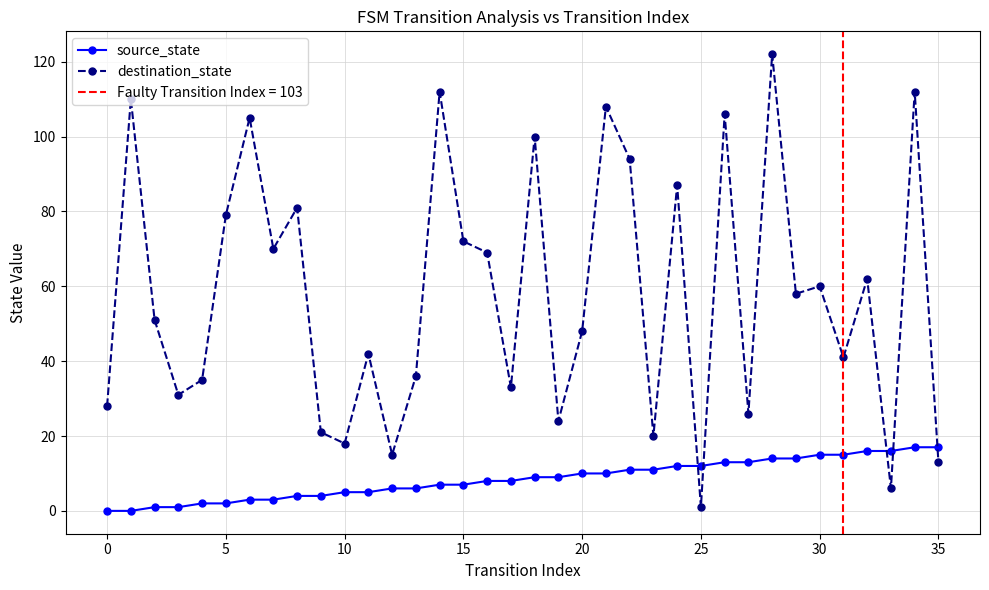

What is the value of the destination_state point at the 4th from the left?

31